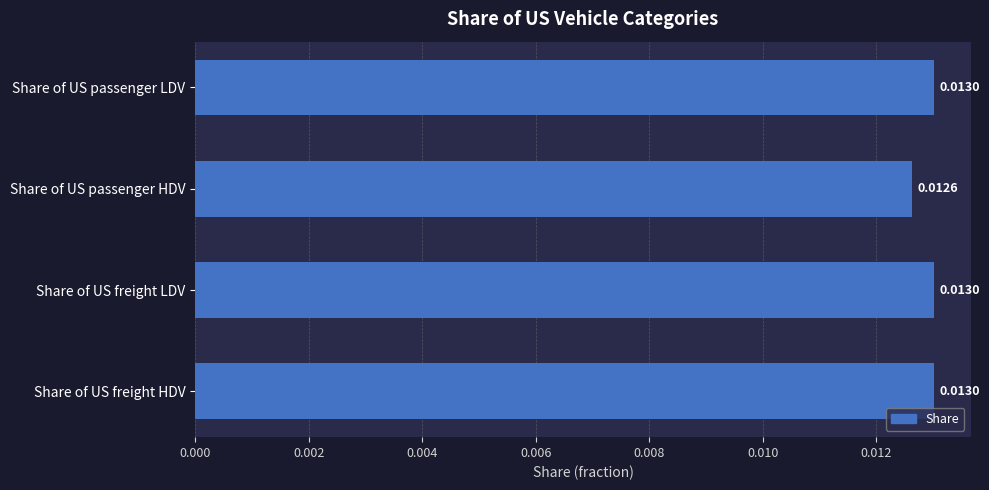

Which category has the lowest value across all series?

Share of US passenger HDV